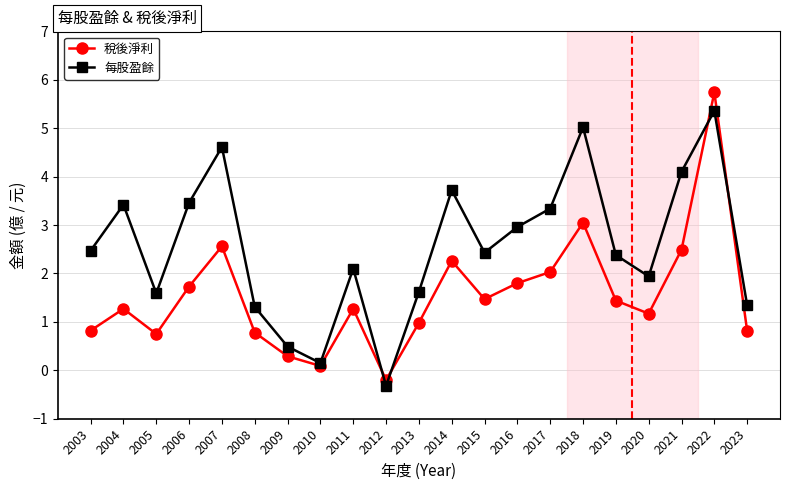

True or false: 每股盈餘 has a value of 8.5 at 2018.

False